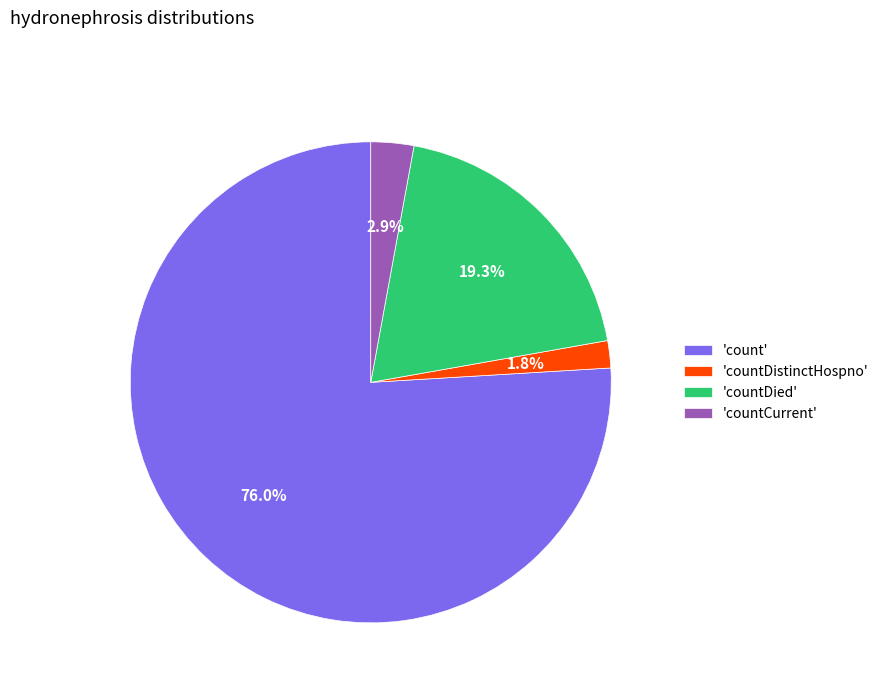

Is 'countDied' the majority of the pie?

No